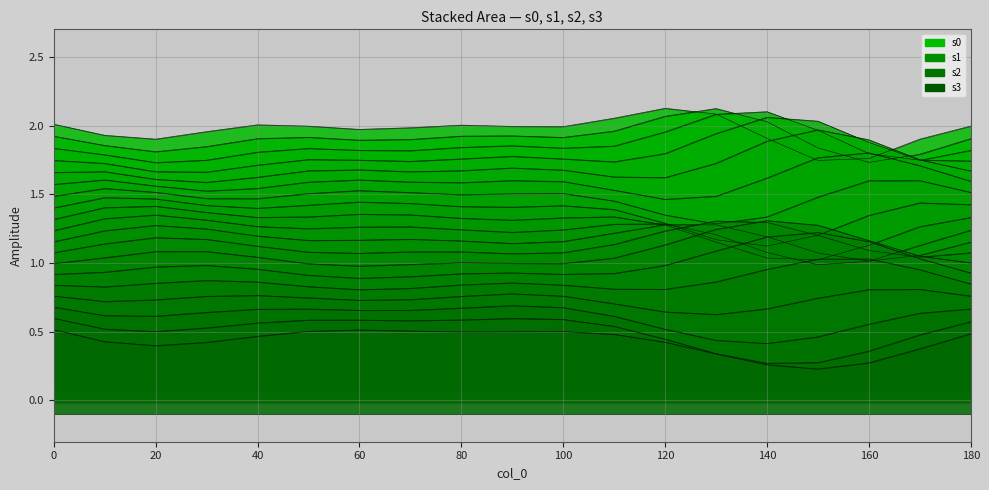

Which series changed the most between 50 and 120?

s3